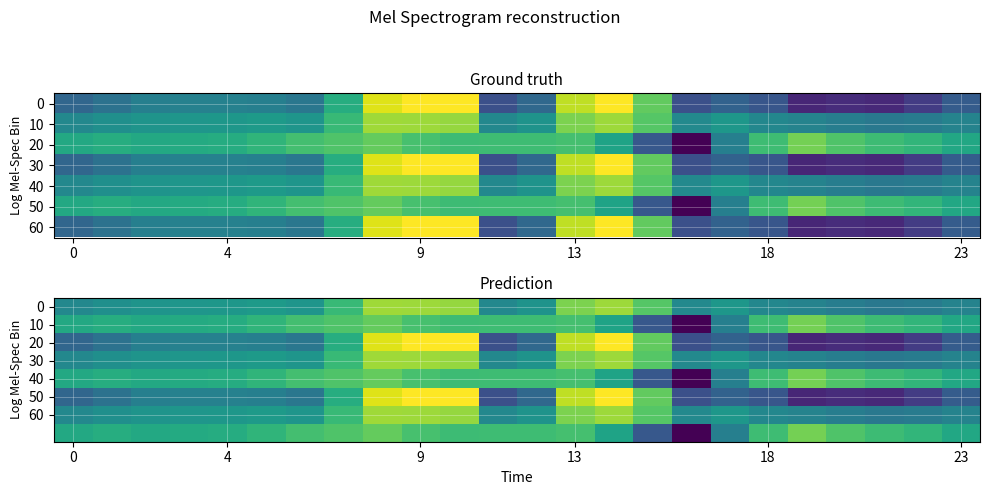

Between 7 and 20, which is larger?

7